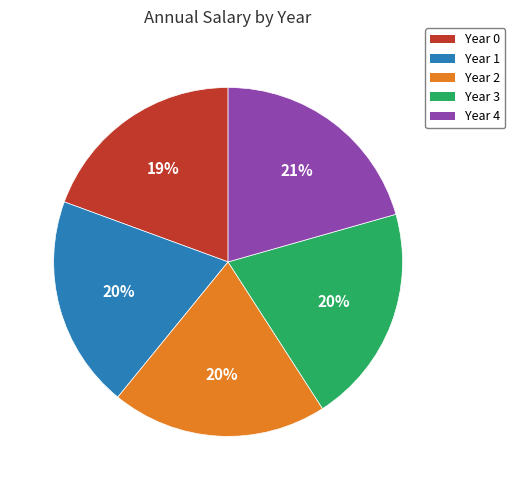

Do Year 3 and Year 2 together represent more than half of the pie?

No